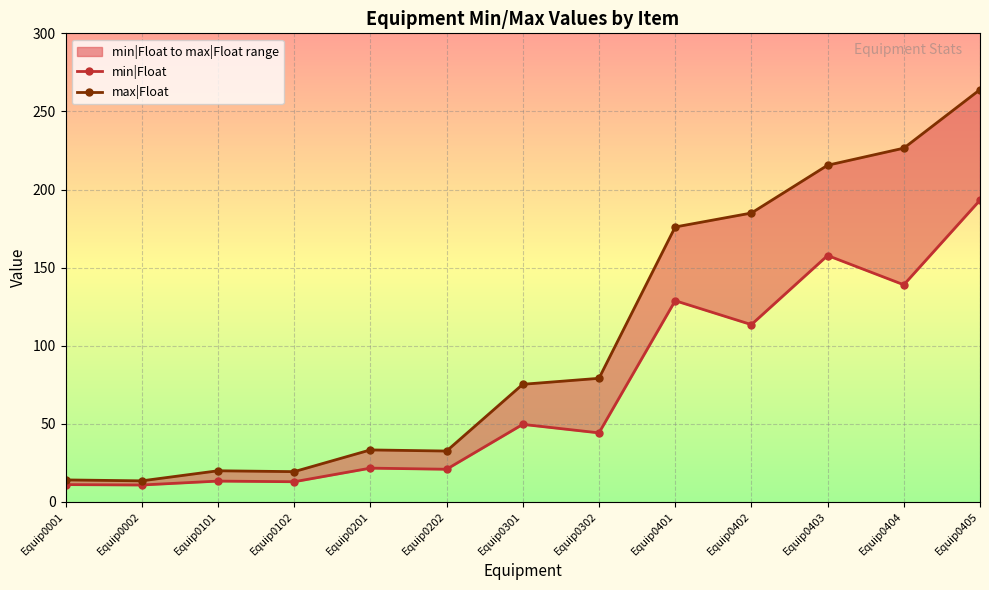

At which label does min|Float reach its peak?

Equip0405